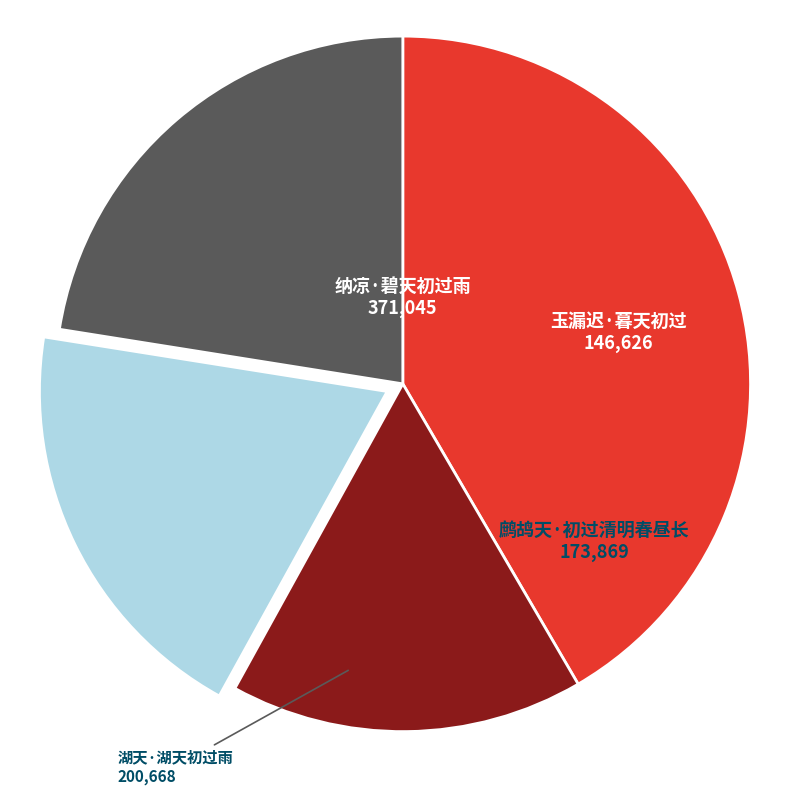

What is the largest slice in the pie chart?

纳凉·碧天初过雨